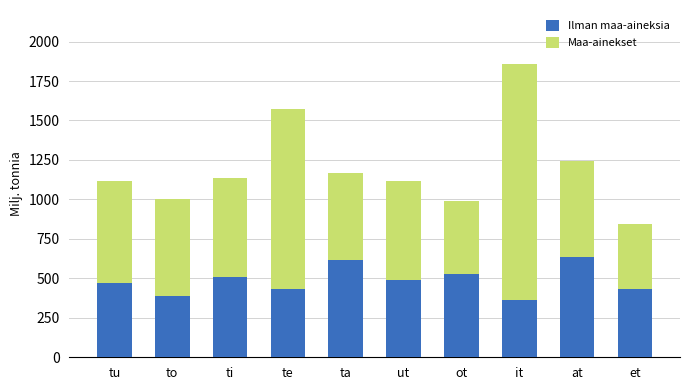

What is the difference between the Ilman maa-aineksia values at et and ut?

56.0